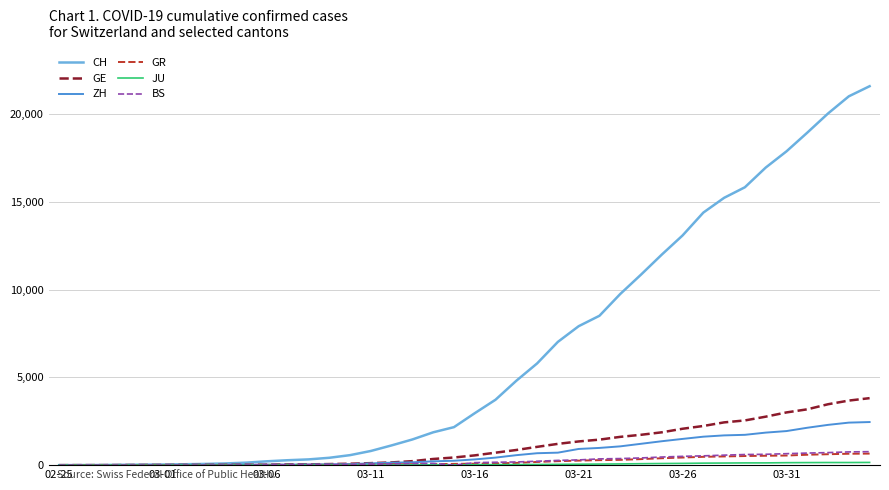

Which series has the largest range (max minus min)?

CH